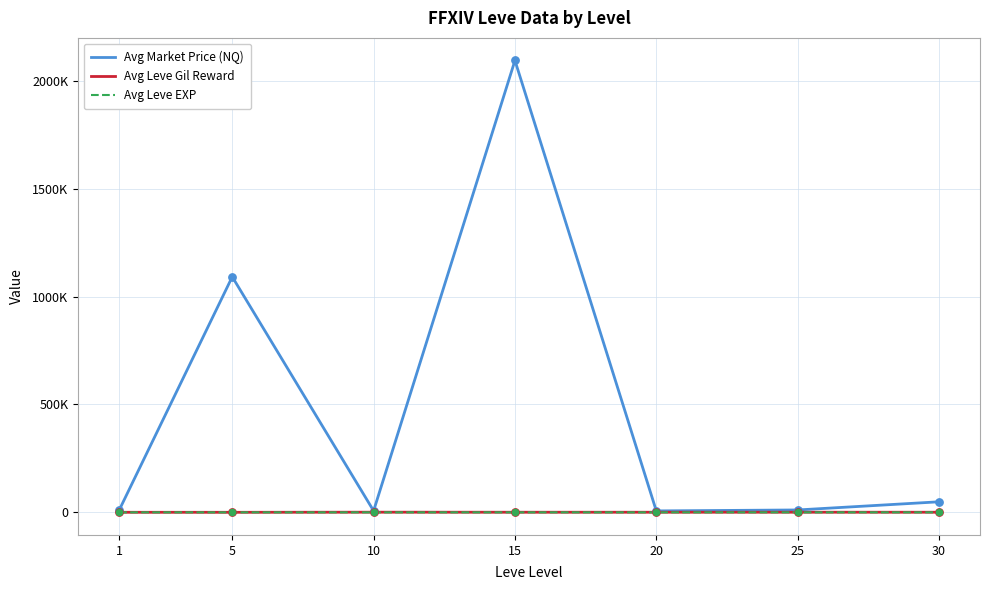

Which series has the largest total across all categories?

Avg Market Price (NQ)